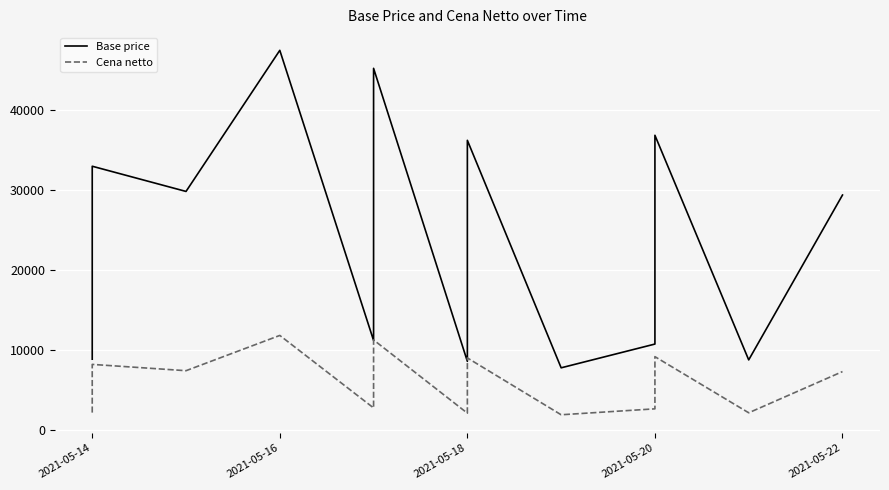

True or false: Cena netto and Base price cross at least once.

False